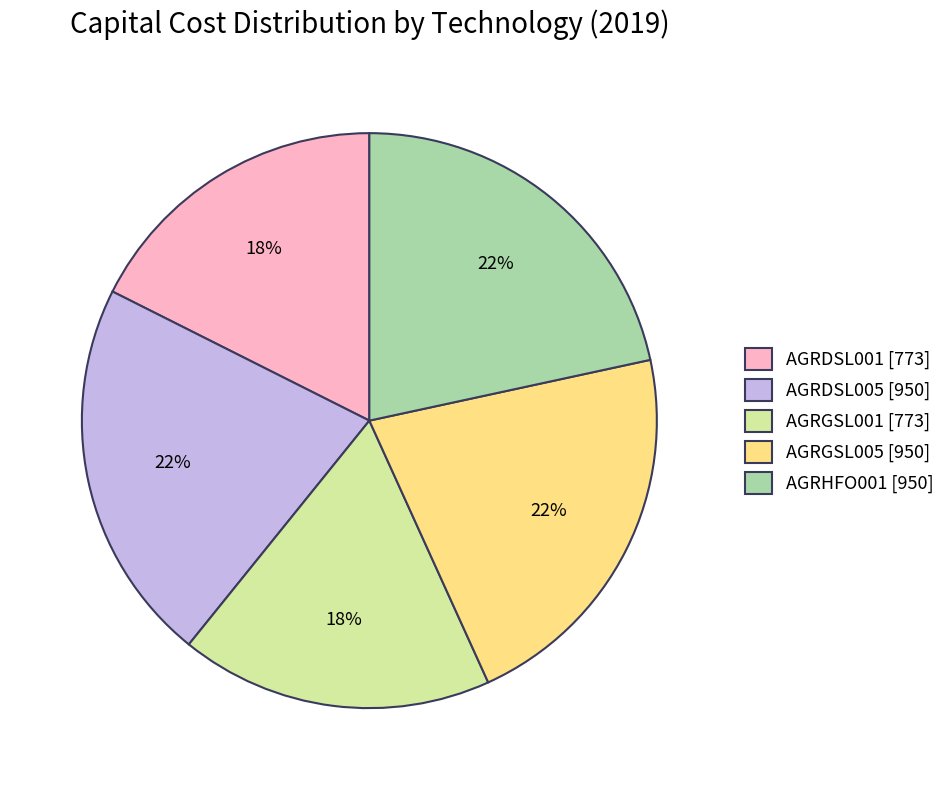

Is there any slice that represents more than half of the pie?

No